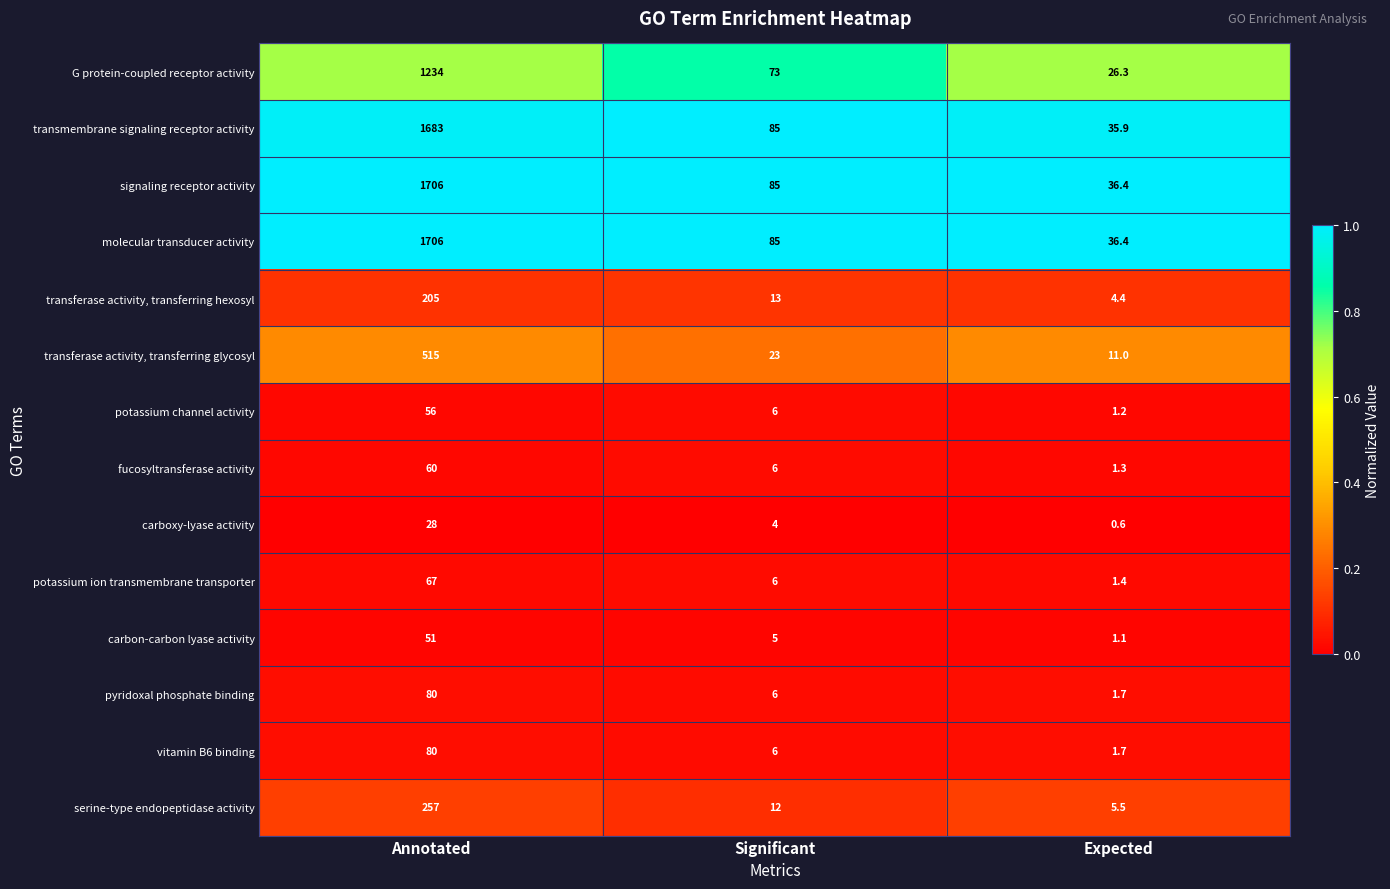

What is the difference between the highest and lowest values at Expected?

35.8